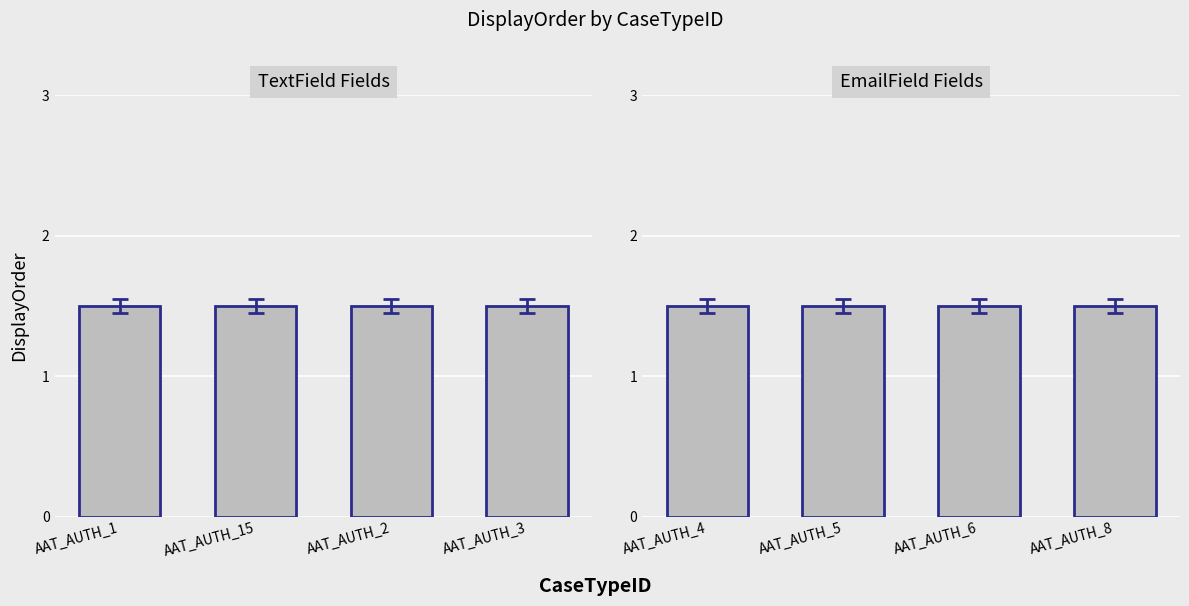

The chart shows a value of 1 at AAT_AUTH_8. True or false?

False